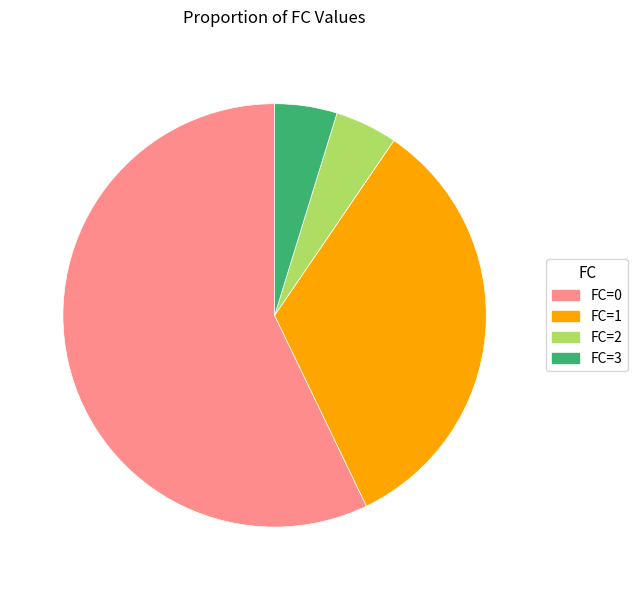

Does any single category account for the majority?

Yes